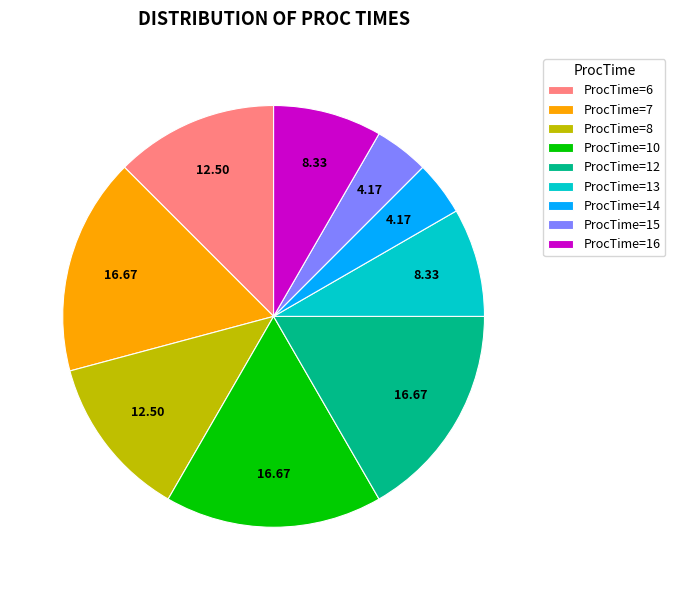

Count the number of slices in the pie.

9